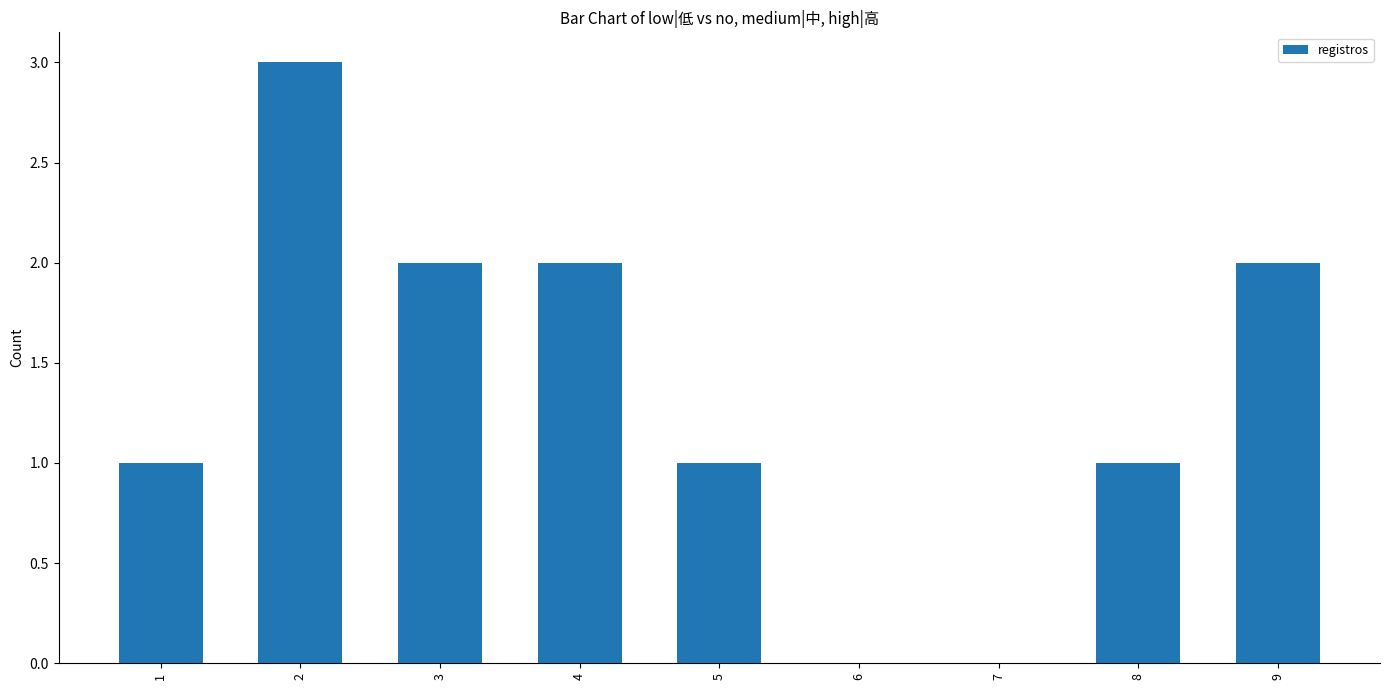

The value at 6 is 0. True or false?

True